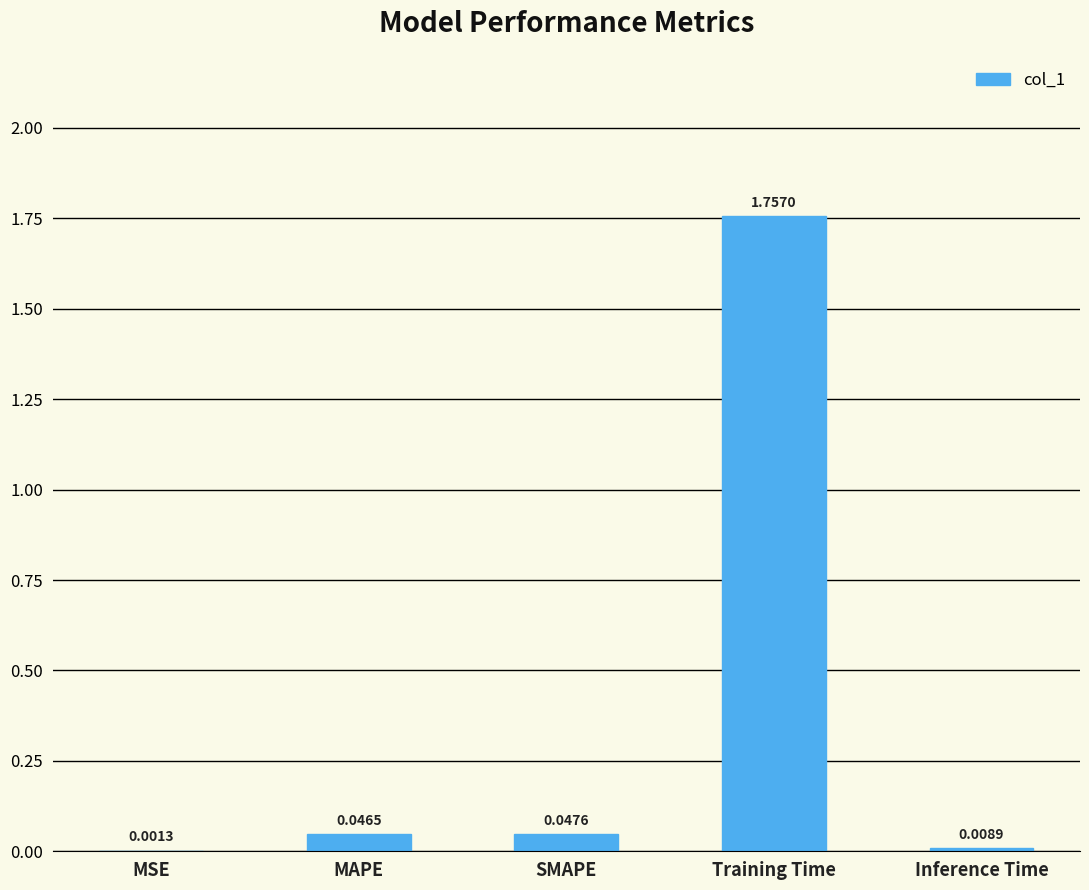

What is the change in value from SMAPE to Training Time?

+1.7